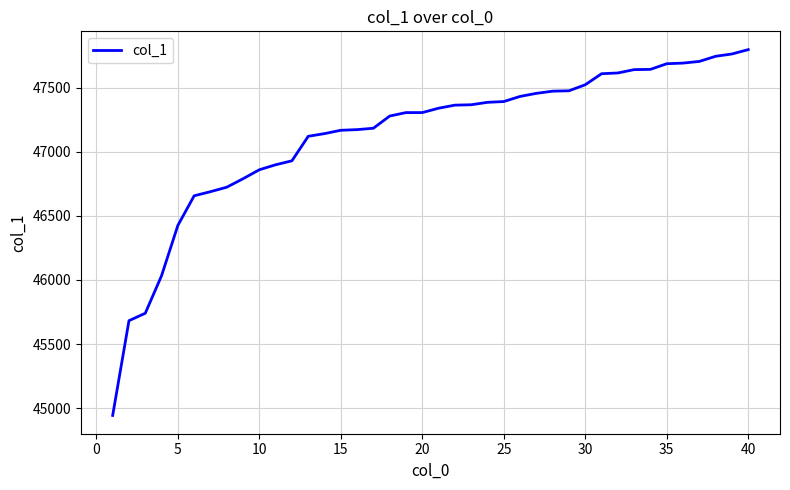

What is the smallest value displayed?

44943